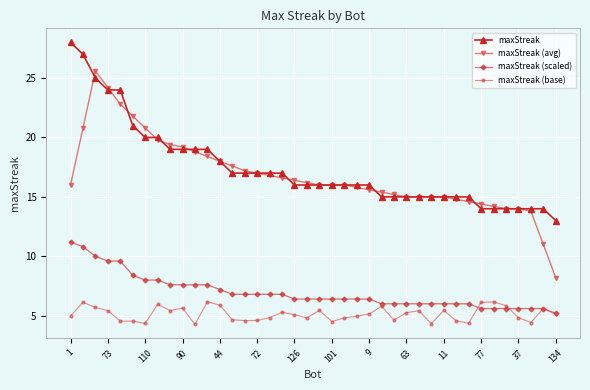

True or false: maxStreak (scaled) and maxStreak intersect in this chart.

False